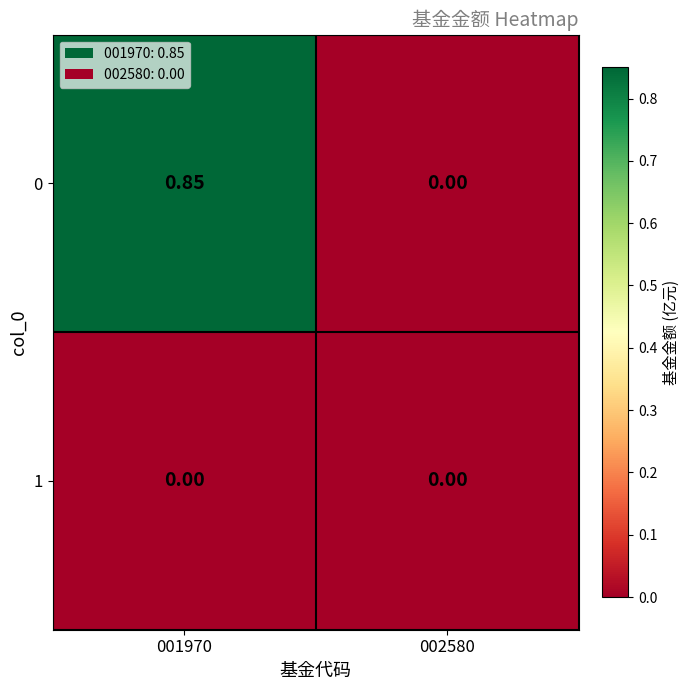

Rank the series by their average value, from lowest to highest.

1, 0